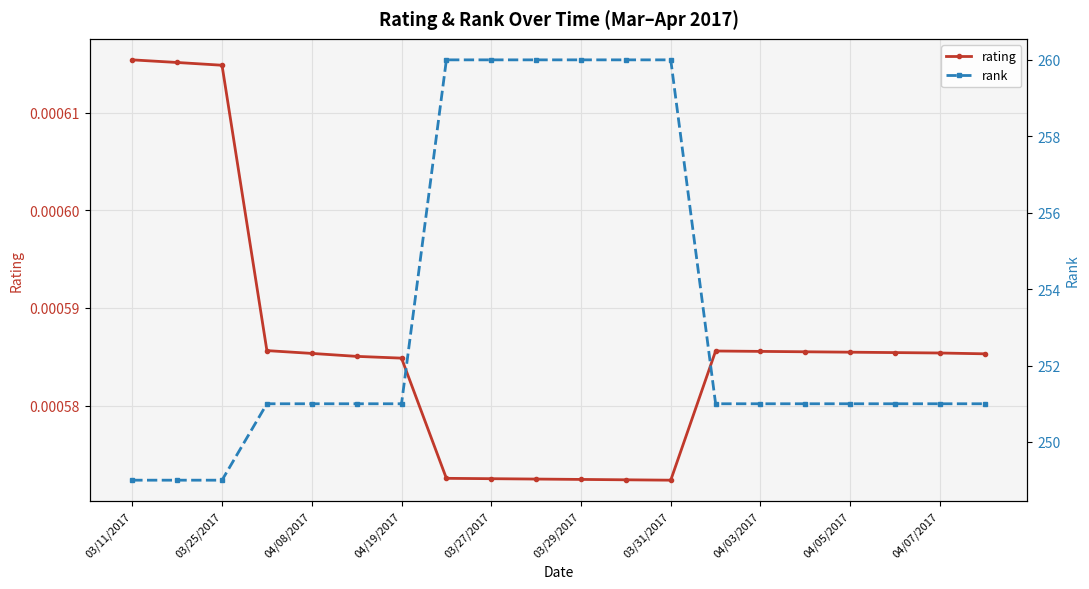

How many rating values are between 0 and 1?

20